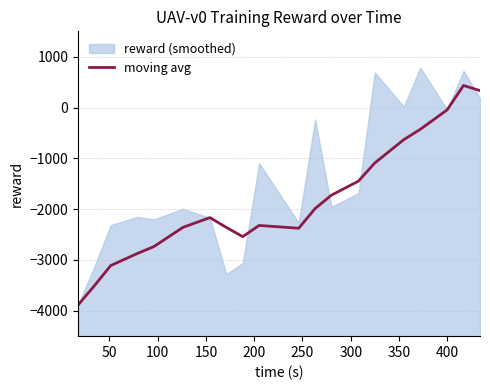

What is the maximum value for moving avg?

434.7